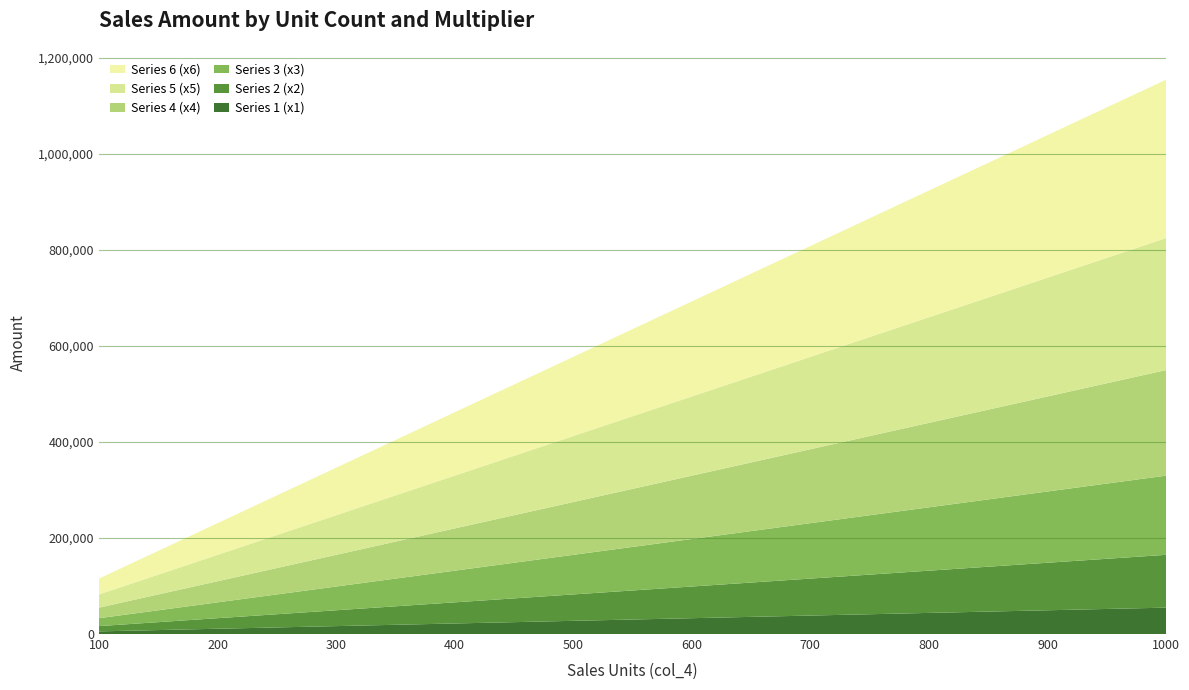

Reading left to right, extract all data points from this chart.

Series 1 (x1): 100=5500	200=11000	300=16500	400=22000	500=27500	600=33000	700=38500	800=44000	900=49500	1000=55000
Series 2 (x2): 100=11000	200=22000	300=33000	400=44000	500=55000	600=66000	700=77000	800=88000	900=99000	1000=110000
Series 3 (x3): 100=16500	200=33000	300=49500	400=66000	500=82500	600=99000	700=115500	800=132000	900=148500	1000=165000
Series 4 (x4): 100=22000	200=44000	300=66000	400=88000	500=110000	600=132000	700=154000	800=176000	900=198000	1000=220000
Series 5 (x5): 100=27500	200=55000	300=82500	400=110000	500=137500	600=165000	700=192500	800=220000	900=247500	1000=275000
Series 6 (x6): 100=33000	200=66000	300=99000	400=132000	500=165000	600=198000	700=231000	800=264000	900=297000	1000=330000